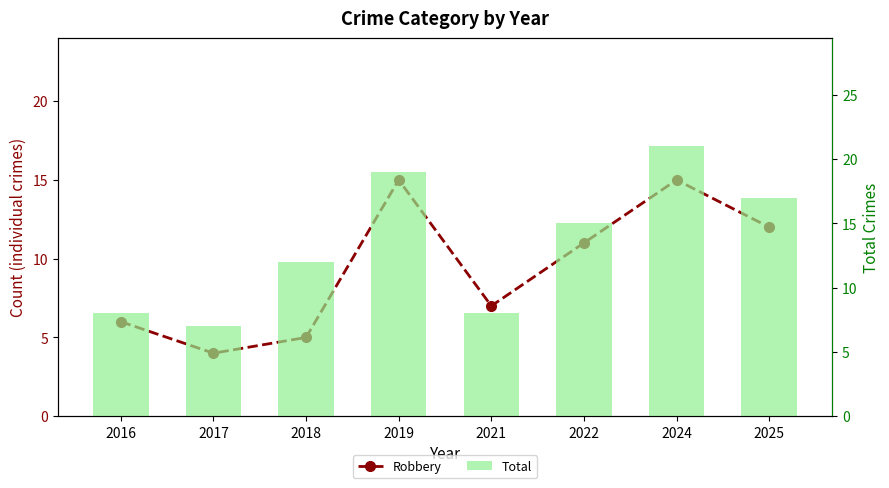

Count the number of categories in the chart.

8